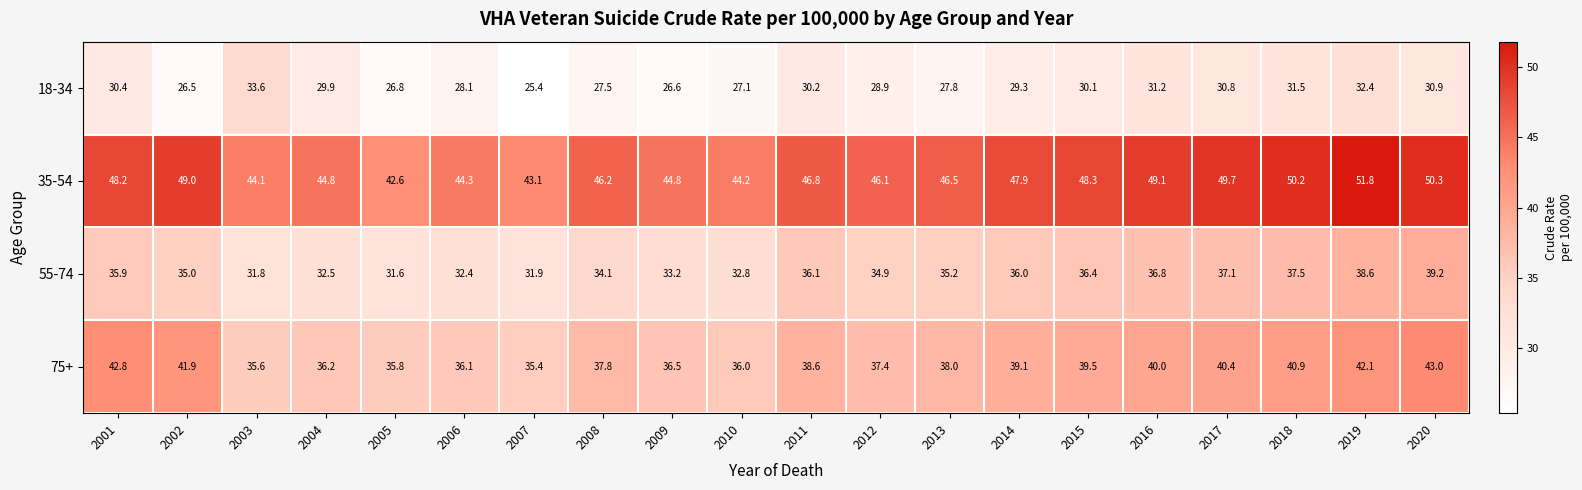

What is the approximate value of 18-34 at 2010?

27.1